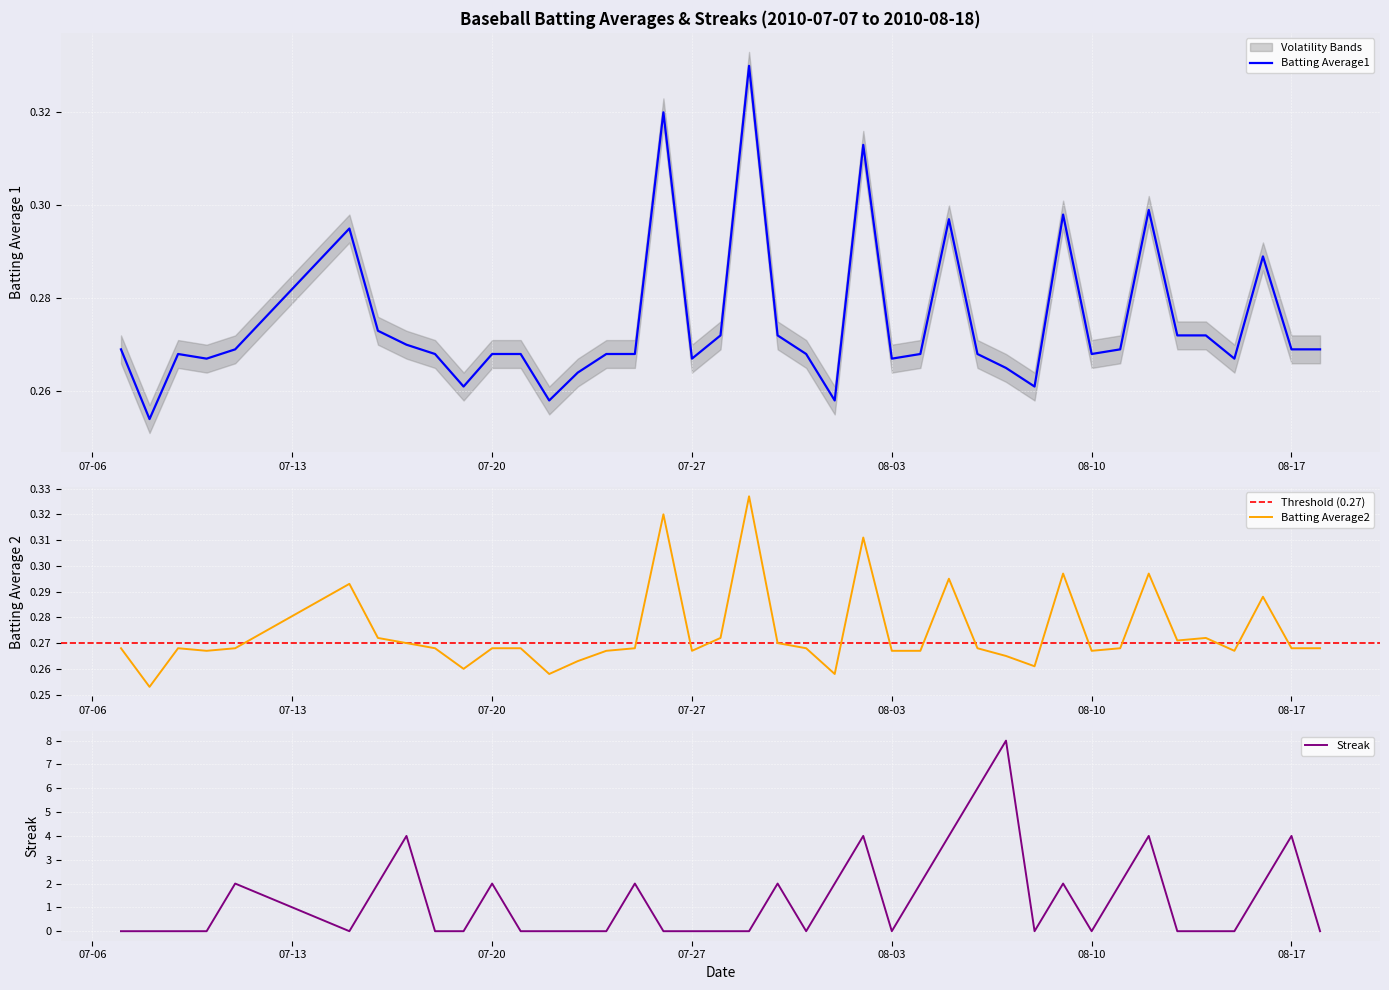

What position from the right is 2010-07-11?

36